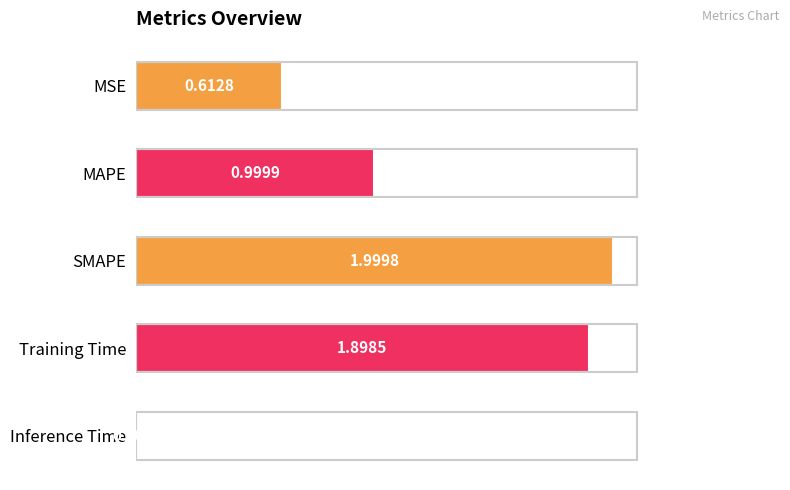

What is the change in value from MSE to Training Time?

+1.3